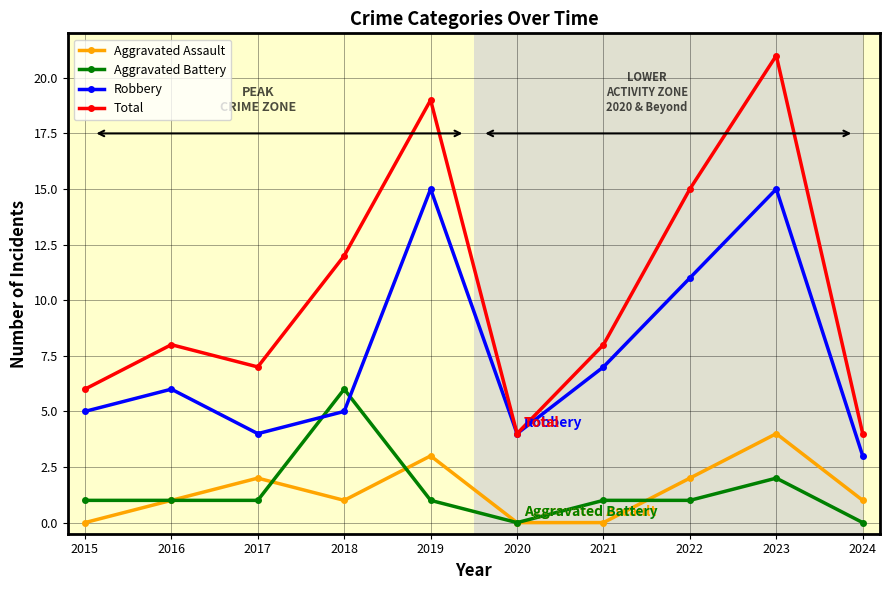

Which category has the highest value in the Total series?

2023